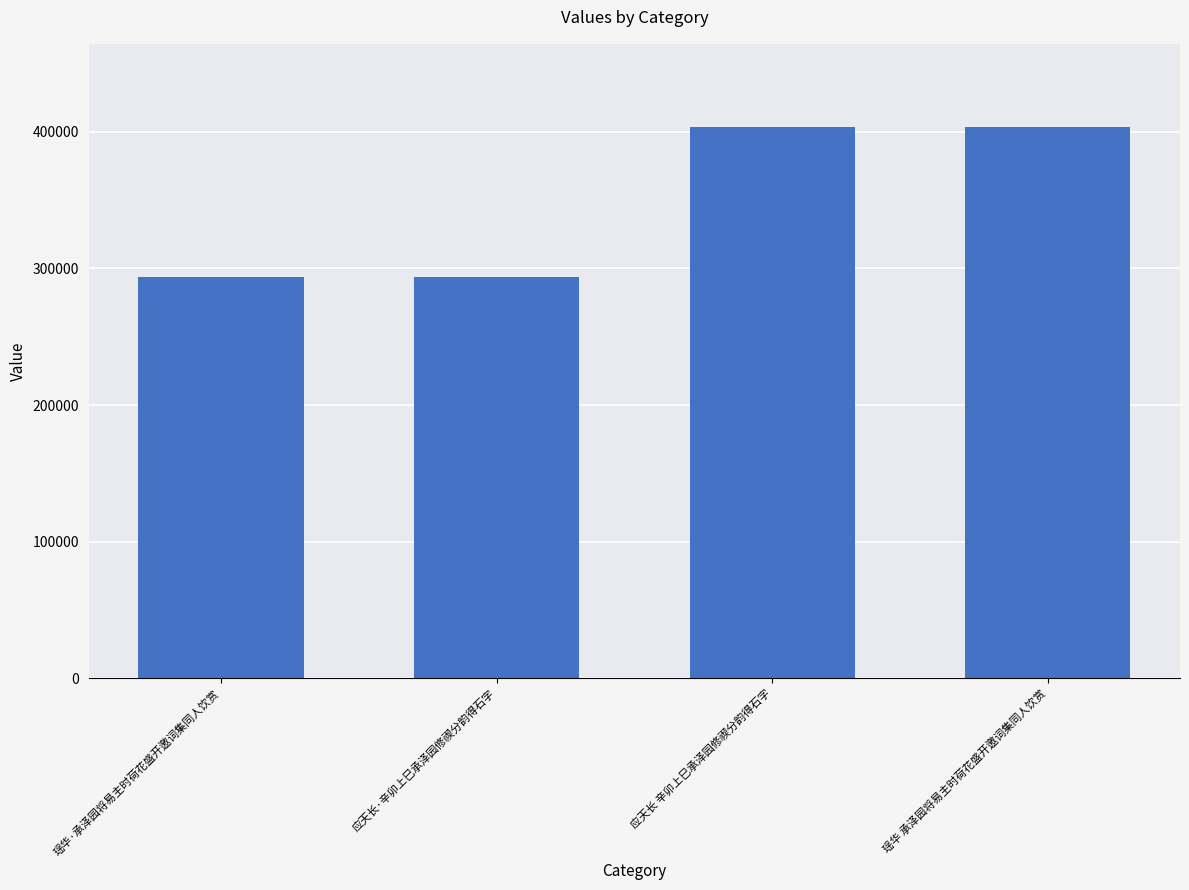

What position from the left is 应天长·辛卯上巳承泽园修禊分韵得石字?

2